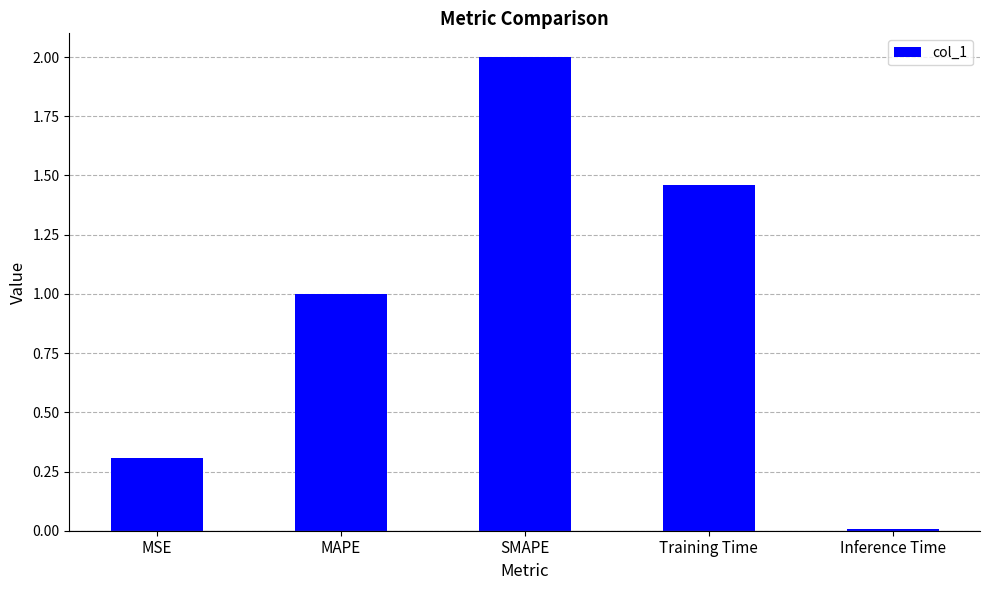

What is the change in value from MSE to Inference Time?

-0.3